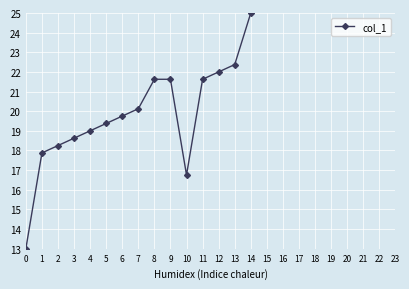

What is the ratio of the value at 2 to the value at 12?

0.8